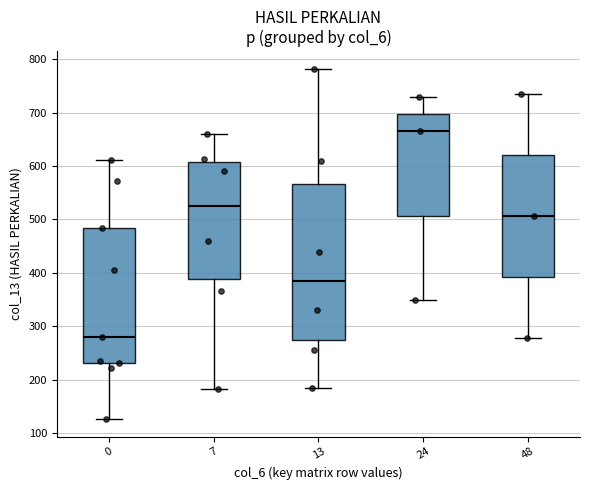

Which box has the lowest median line?

0